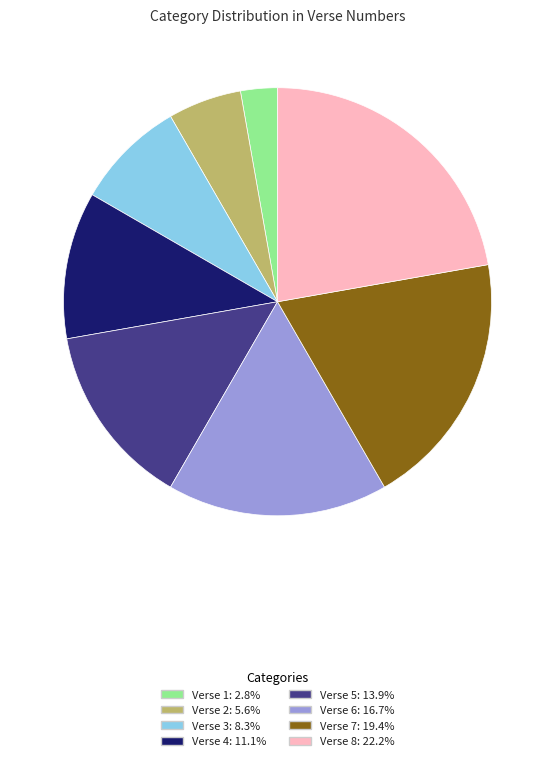

What is the ratio of the value at Verse 5: 13.9% to the value at Verse 3: 8.3%?

1.7